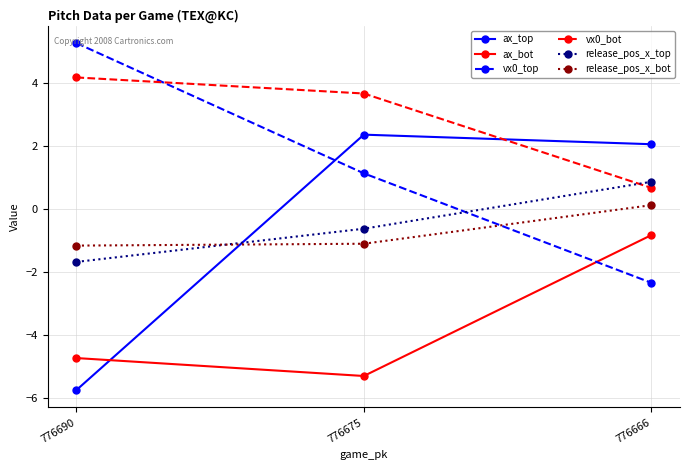

List the labels in order of vx0_top value, largest first.

776690, 776675, 776666